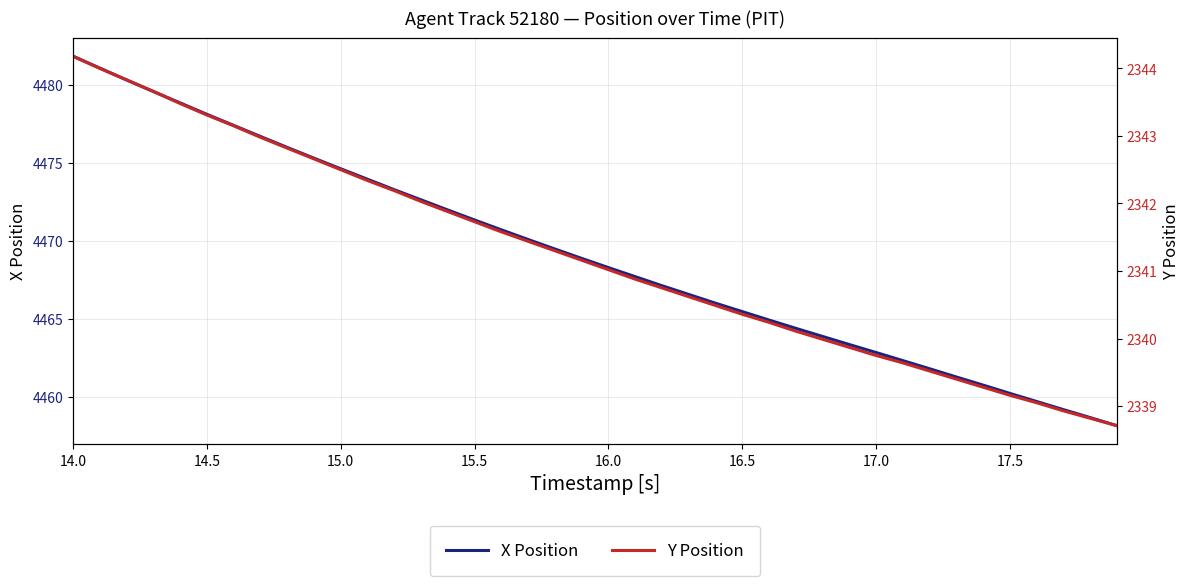

Which category has the highest value in the X Position series?

14.0